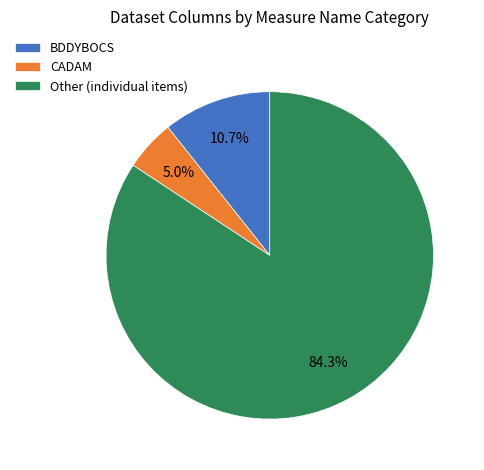

Combined, do Other (individual items) and CADAM account for over 50%?

Yes